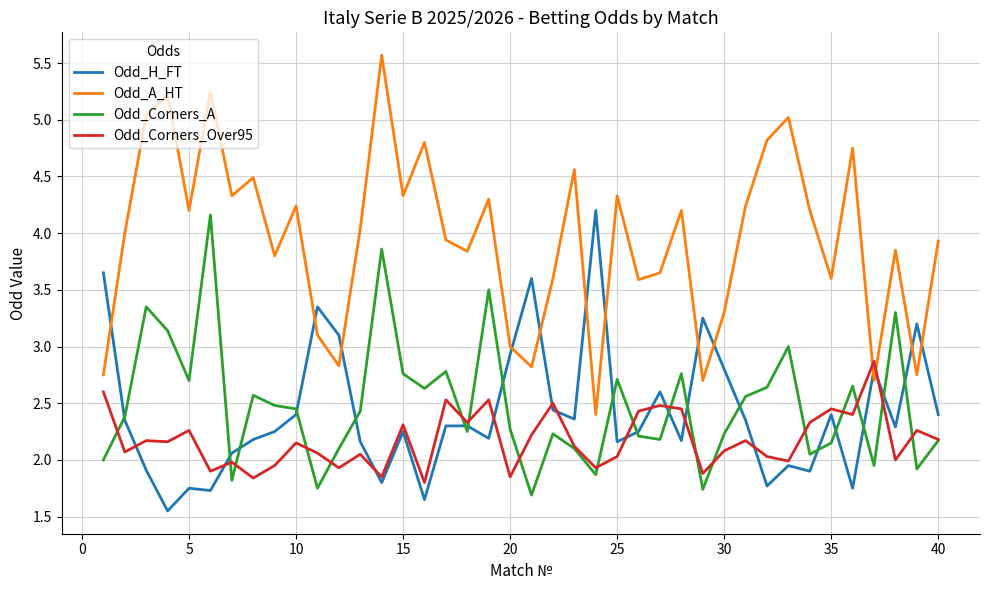

True or false: Odd_A_HT and Odd_Corners_A intersect in this chart.

False